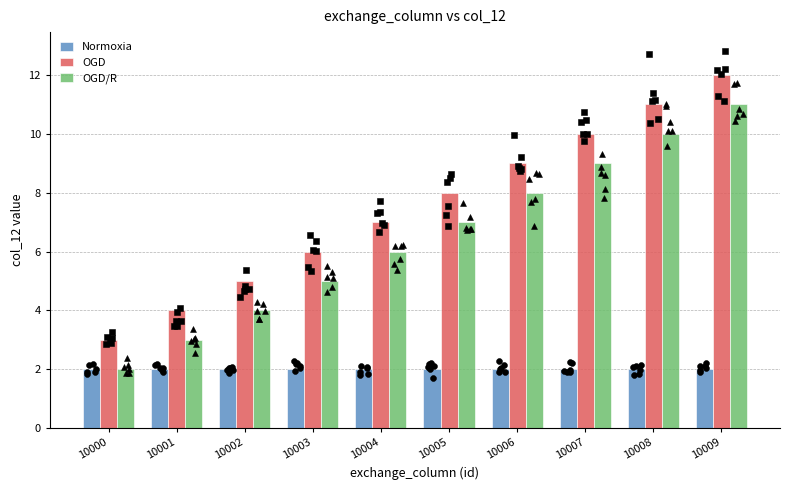

Is the value of Normoxia at 10008 greater than the value of OGD/R at 10000?

No